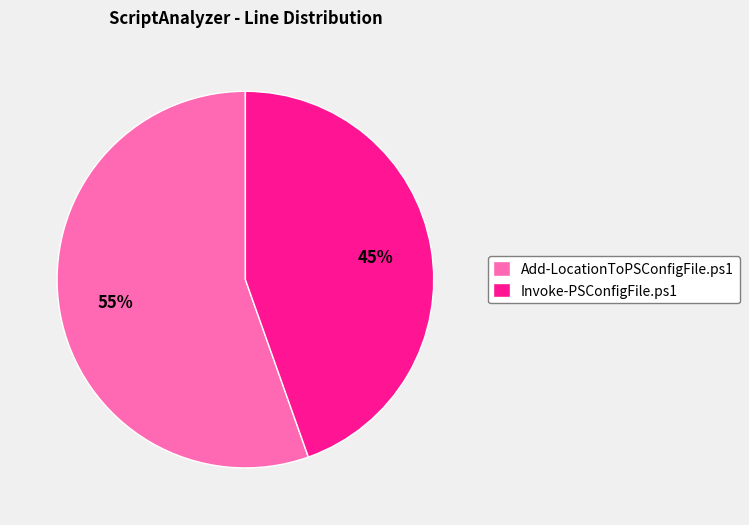

How many slices are in this pie chart?

2